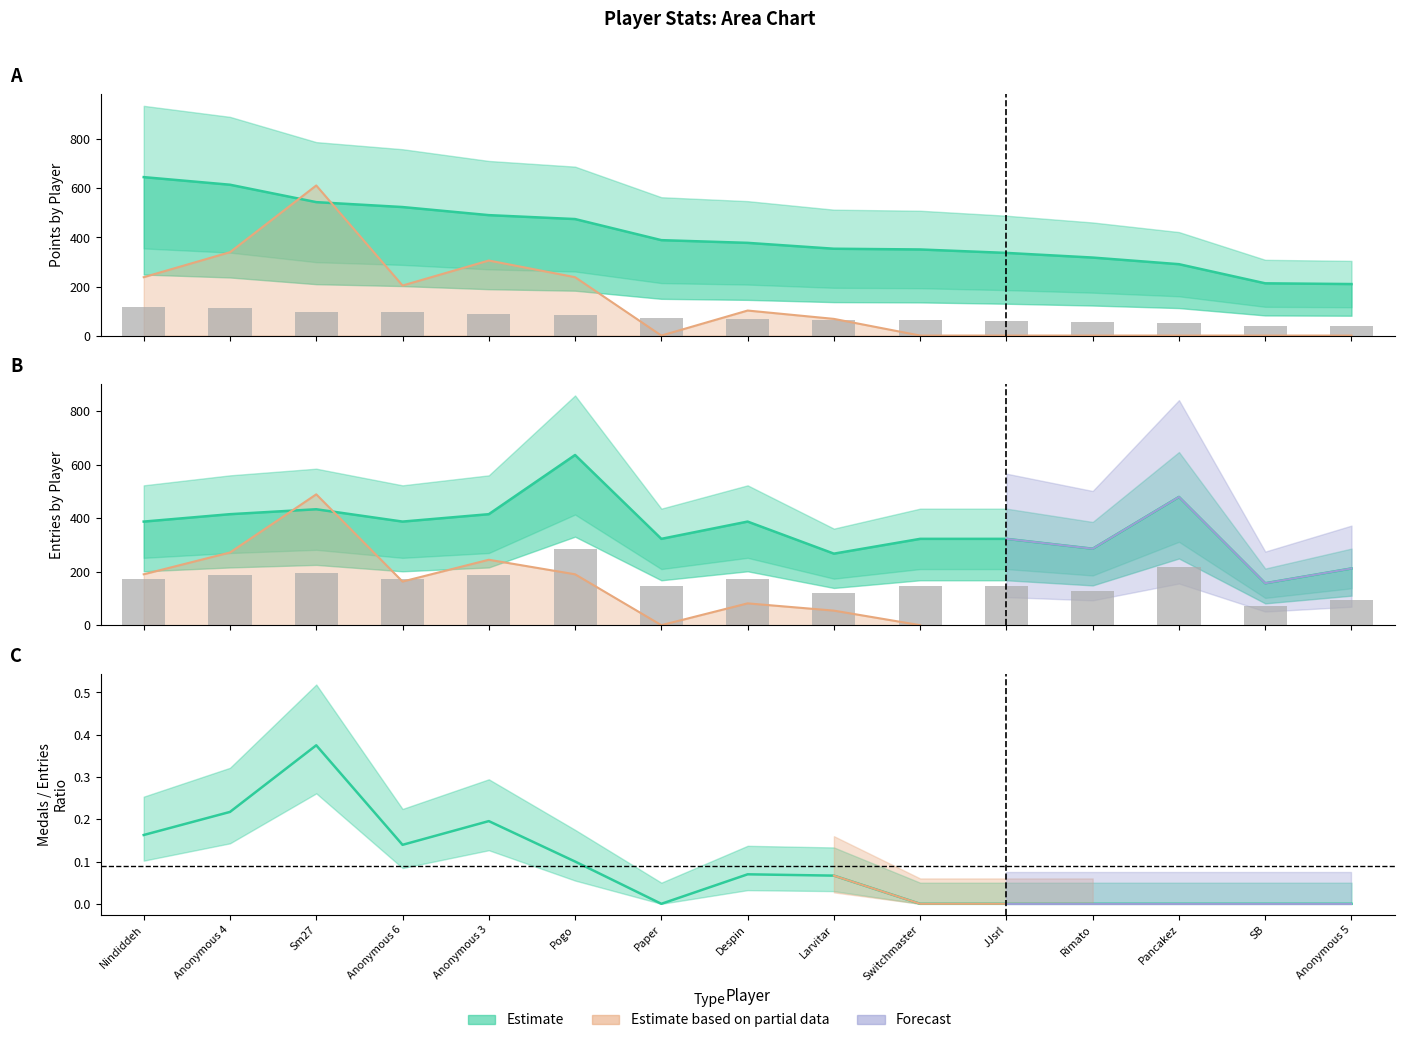

What is the difference between the Entries values at Larvitar and JJsrl?

24.9